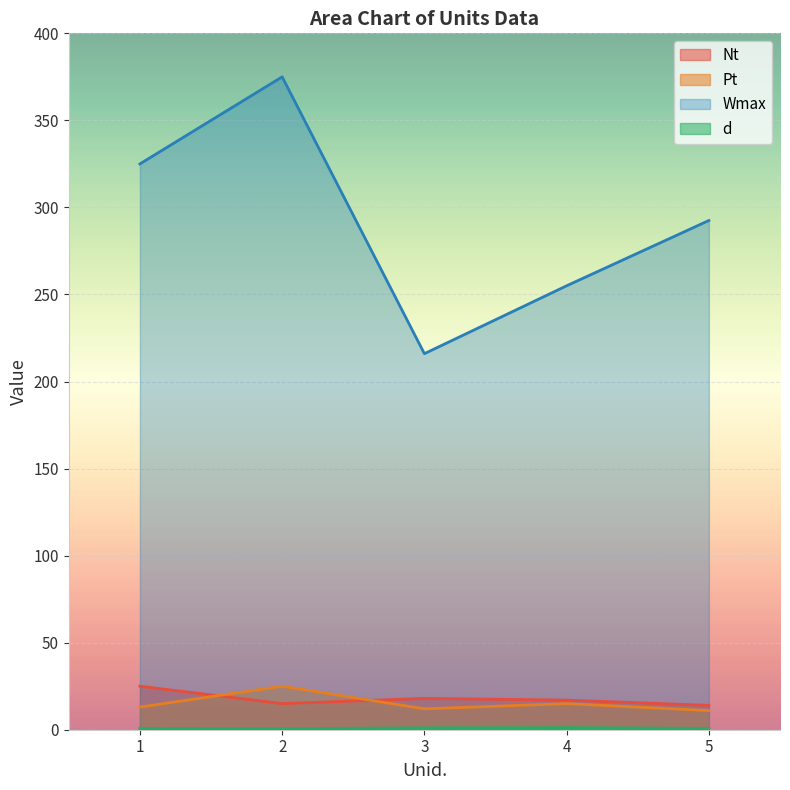

Read the Pt value at 2.

25.0